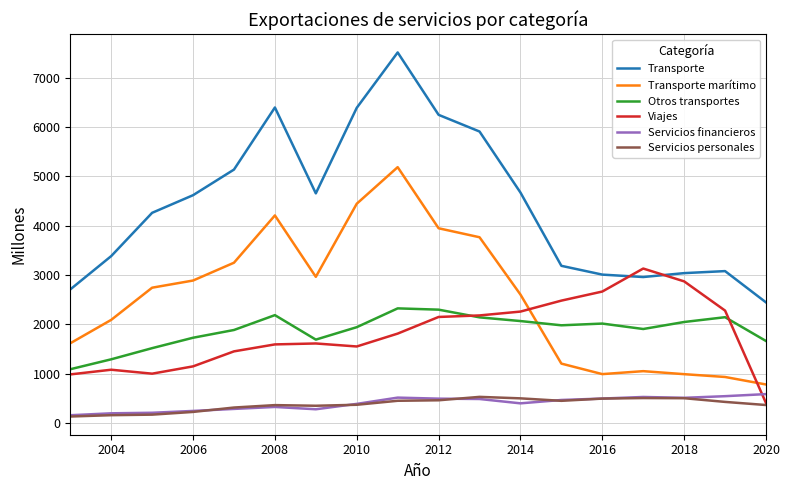

Which series has the largest range (max minus min)?

Transporte